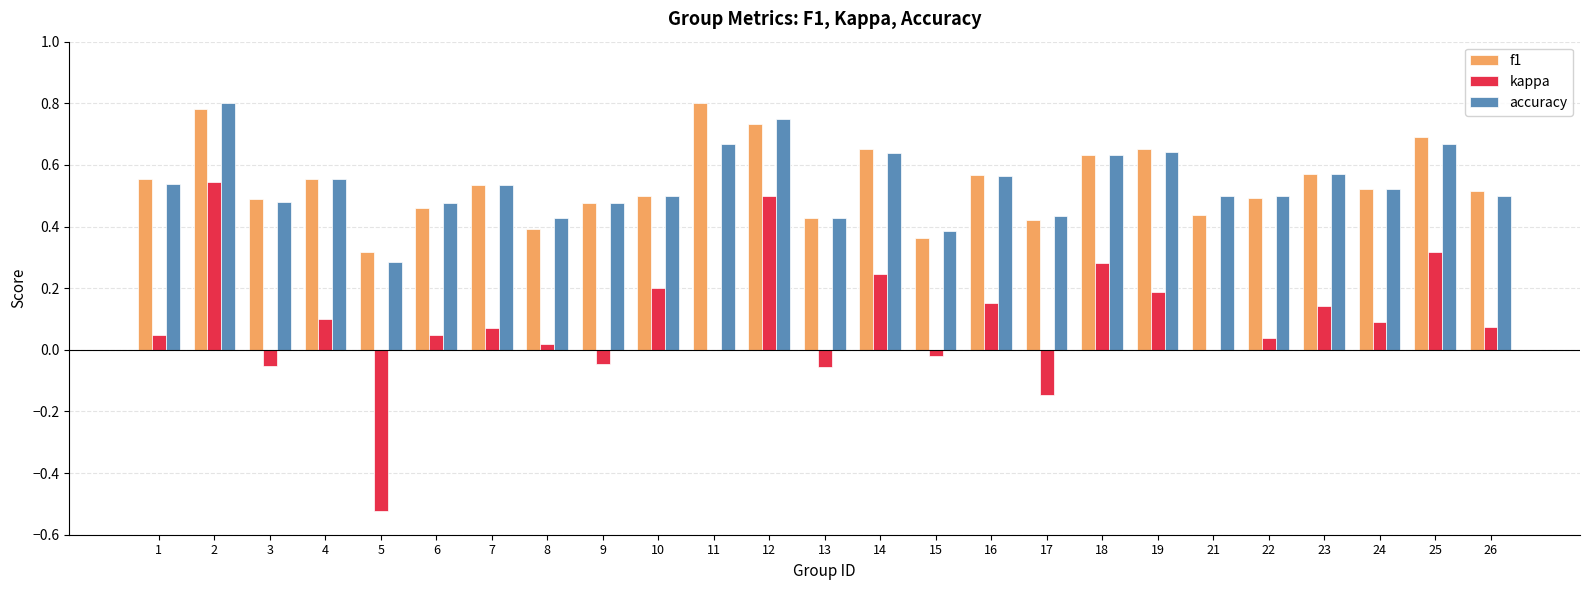

Between 1 and 14, which series saw the biggest shift?

kappa